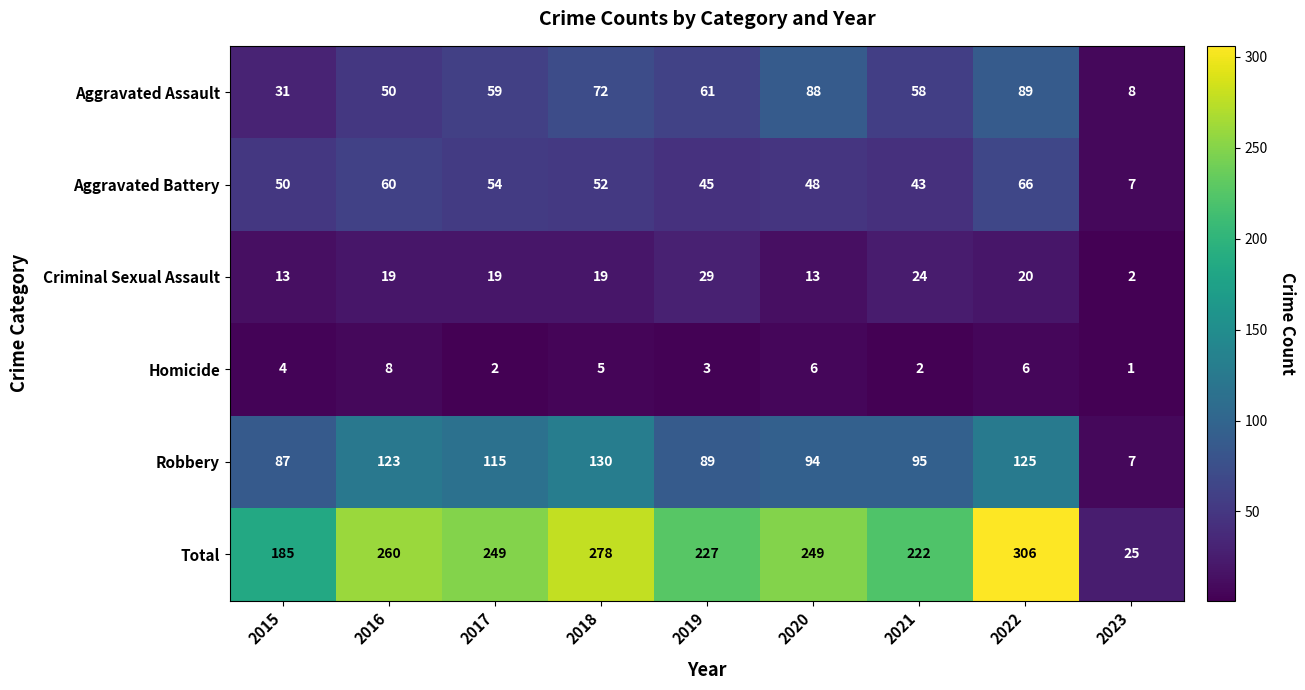

At which category does the chart reach its peak across all series?

2022